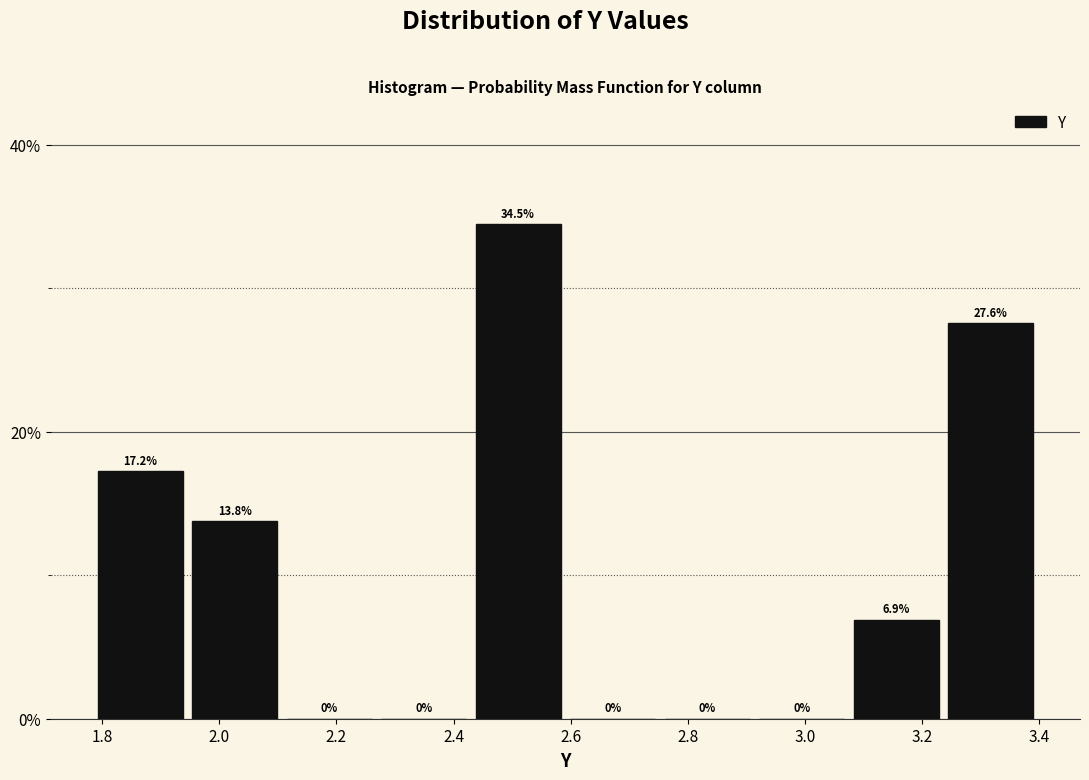

Over which range of the x-axis is the bar tallest?

2.42 to 2.60